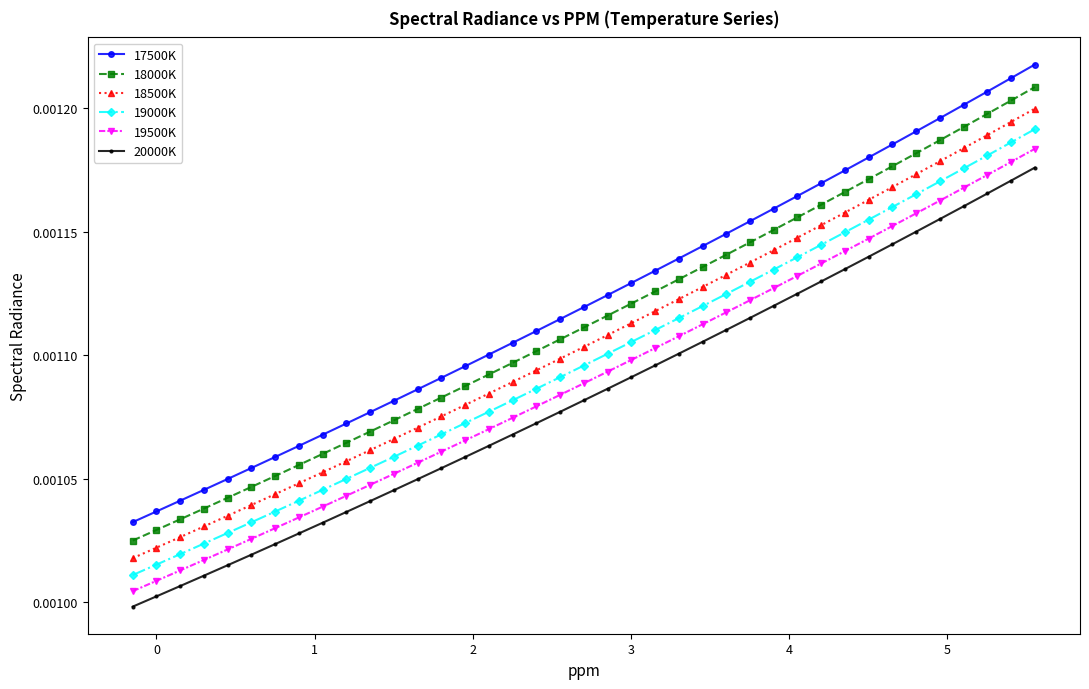

Which series has the largest total across all categories?

17500K